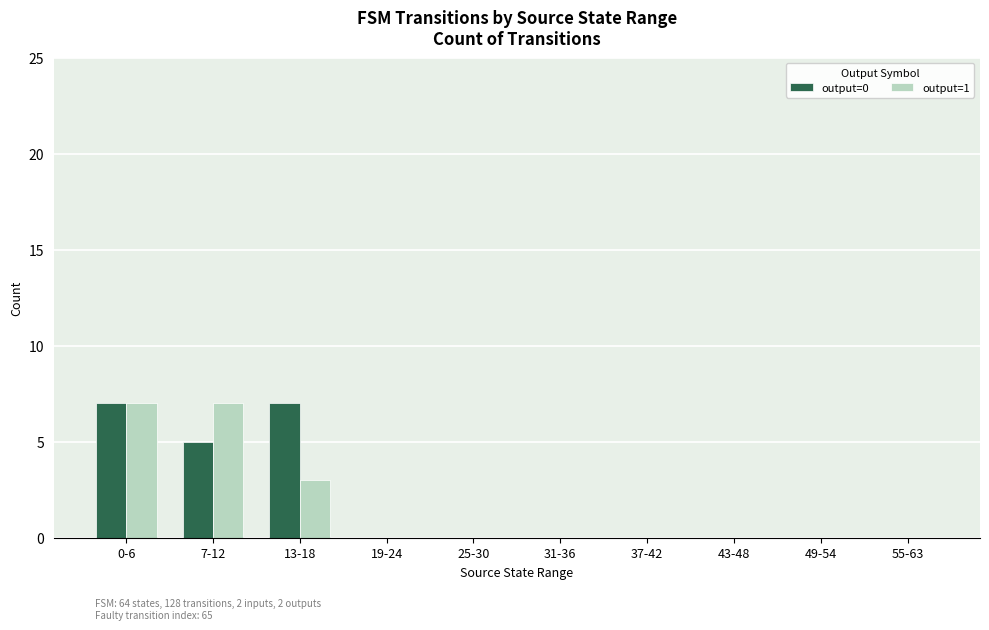

Are the bars grouped side by side (vs. stacked)?

Yes